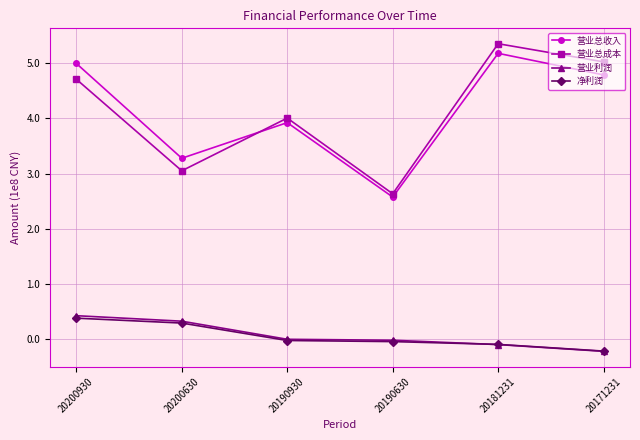

What is the value of the 净利润 point at the 2nd from the left?

0.3